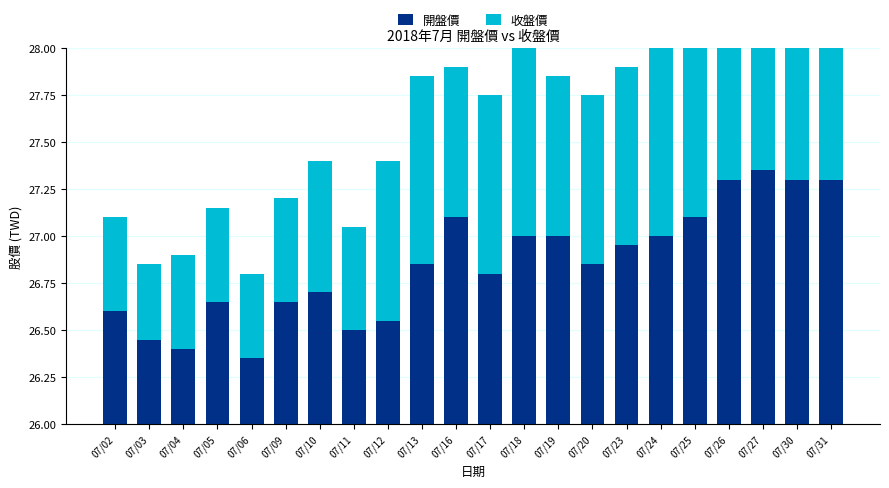

How many bars are there in total?

44